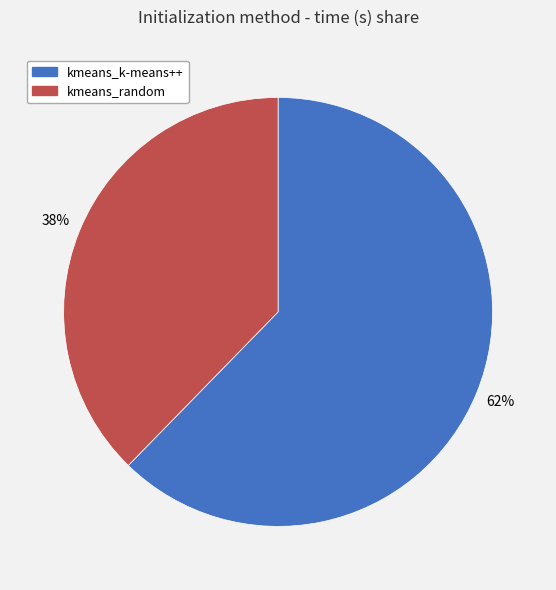

To the nearest percent, what is the average slice percentage?

50%